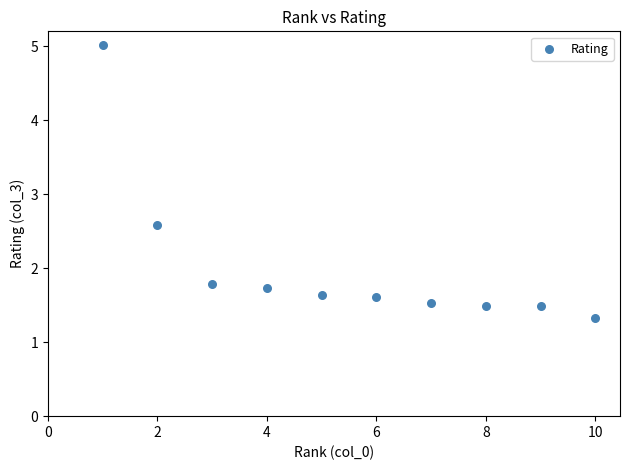

What is the range of Y values (max minus min)?

3.7